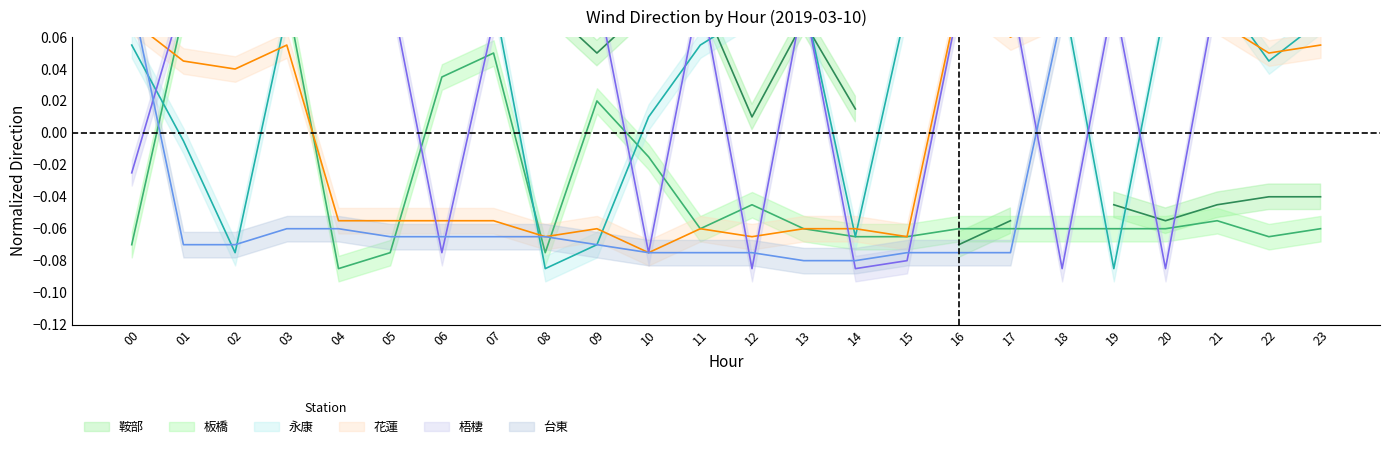

Which has a higher value, 02 or 11?

02